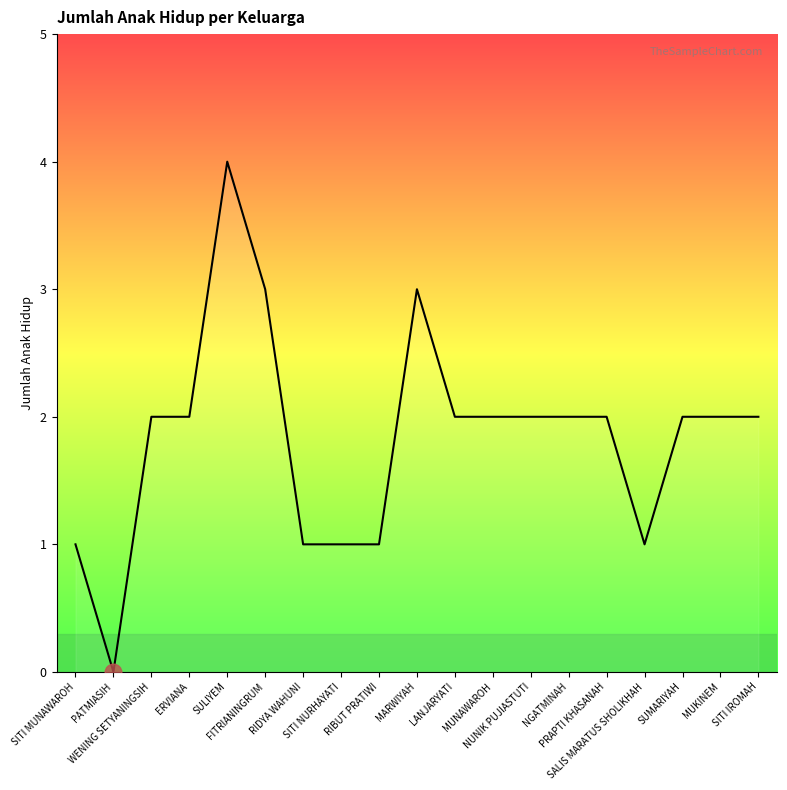

Count the number of data series in this chart.

1